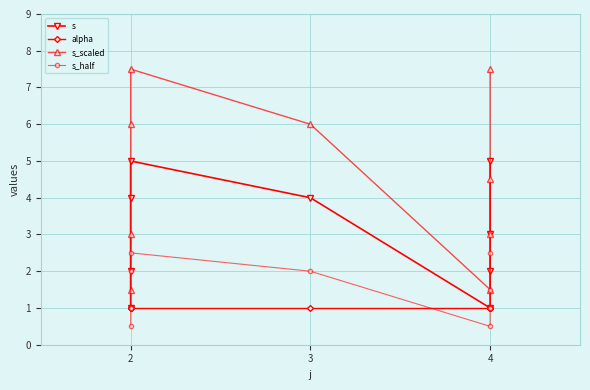

How many lines are shown in the chart?

4